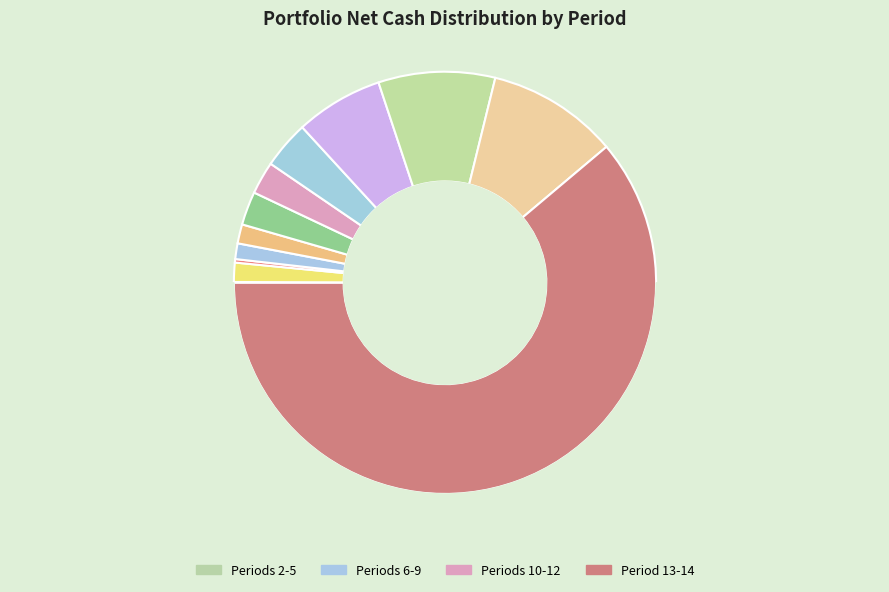

What percentage is the Period 9 slice, to the nearest percent?

3%